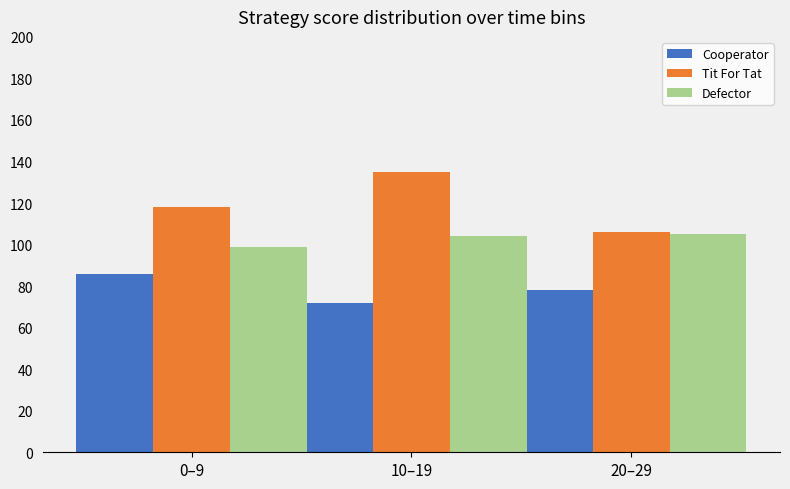

Reading right to left, list all the values displayed in this chart.

Cooperator: 20–29=78	10–19=72	0–9=86
Tit For Tat: 20–29=106	10–19=135	0–9=118
Defector: 20–29=105	10–19=104	0–9=99